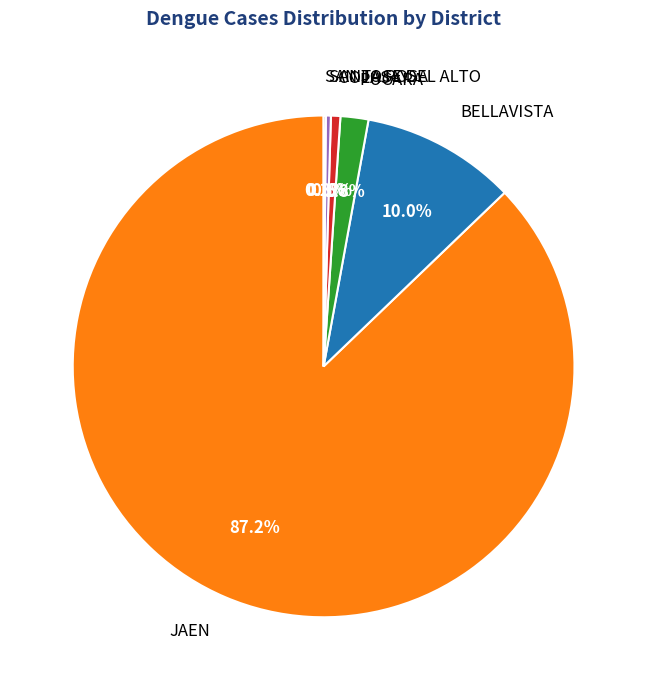

What percentage is the COLASAY slice, to the nearest percent?

1%